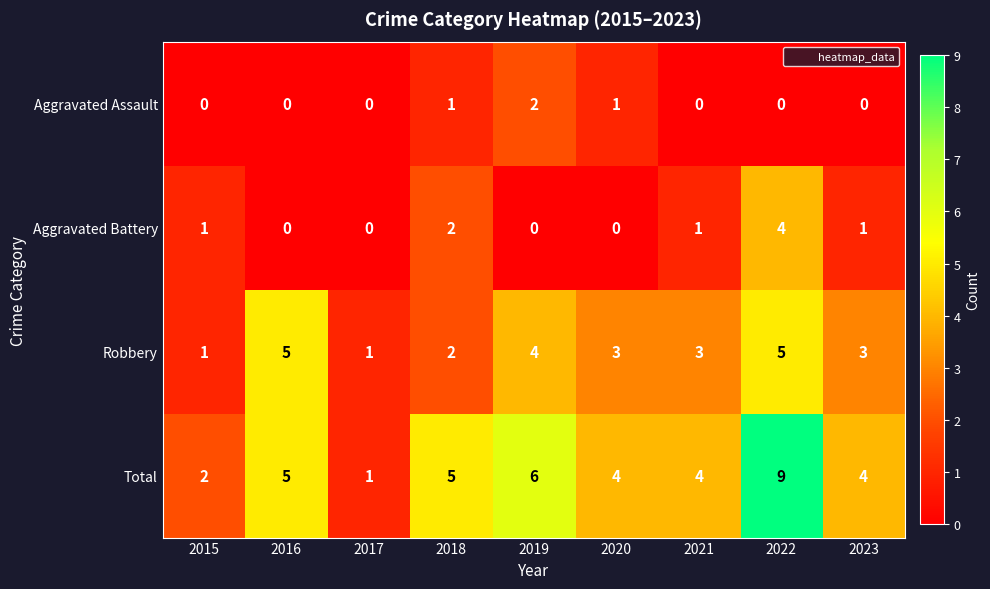

How many Total values are between 4 and 5?

5